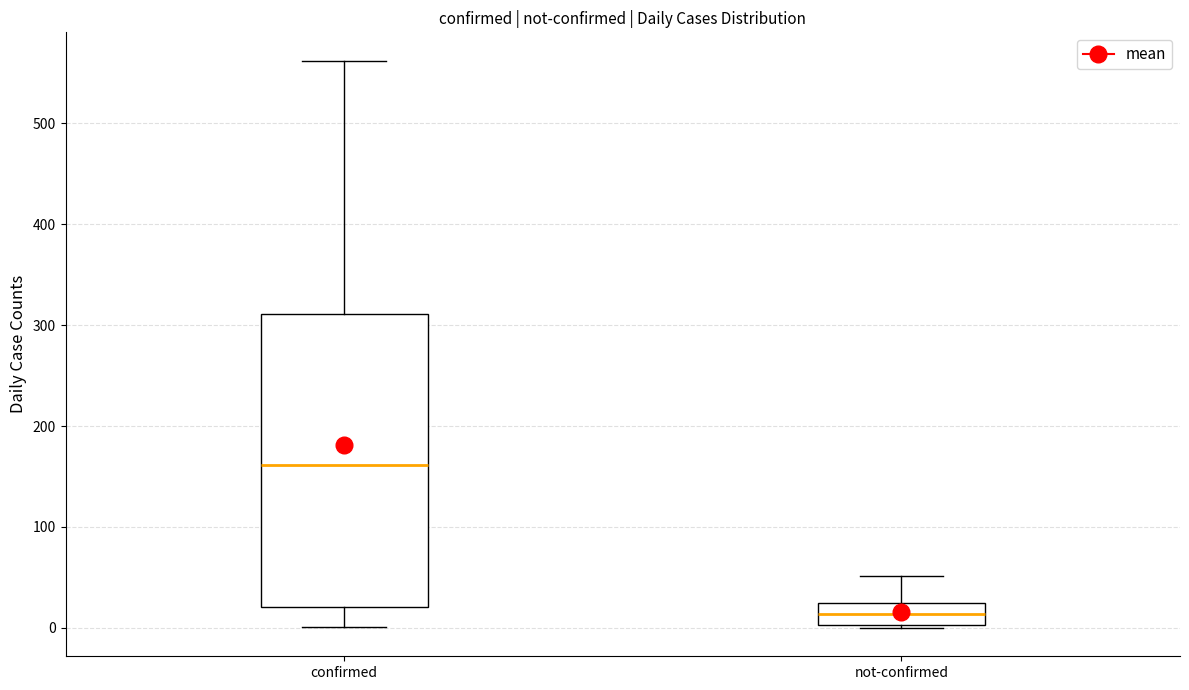

Which box's median line is the highest?

confirmed